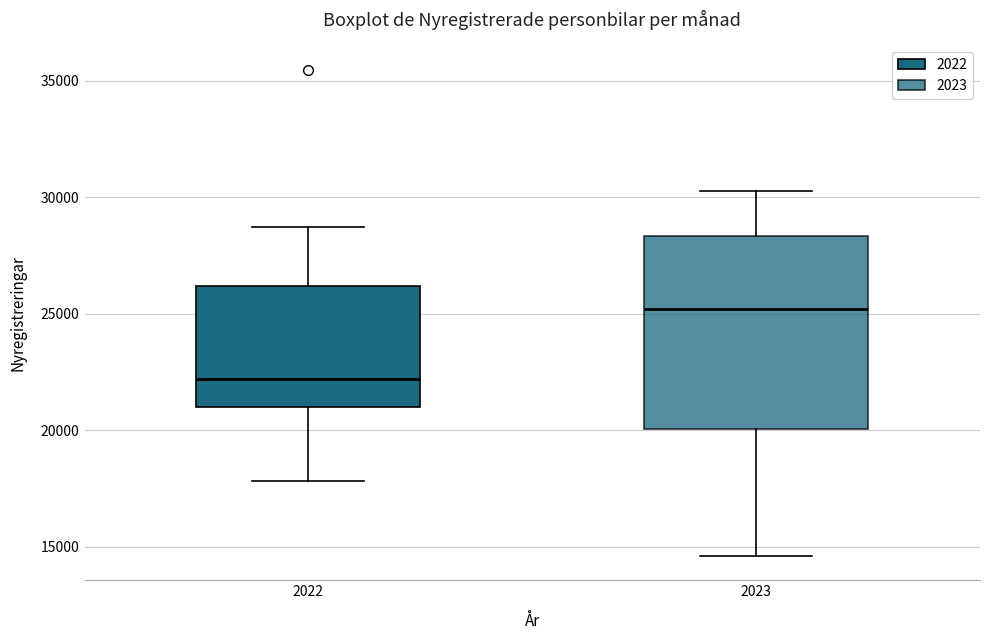

Where is the upper edge of the box at x = 2022 on the y-axis? The values are not printed on the chart, so give them approximately, as read against the axis.

26000